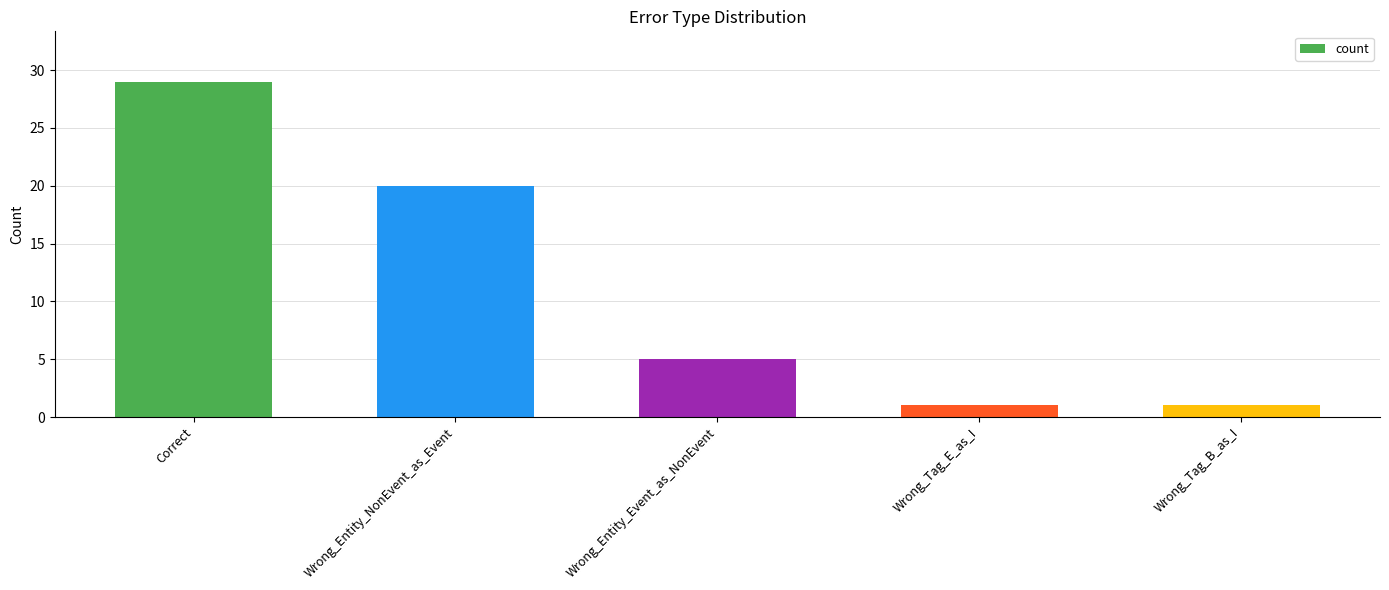

At which label does the data first exceed 5?

Correct